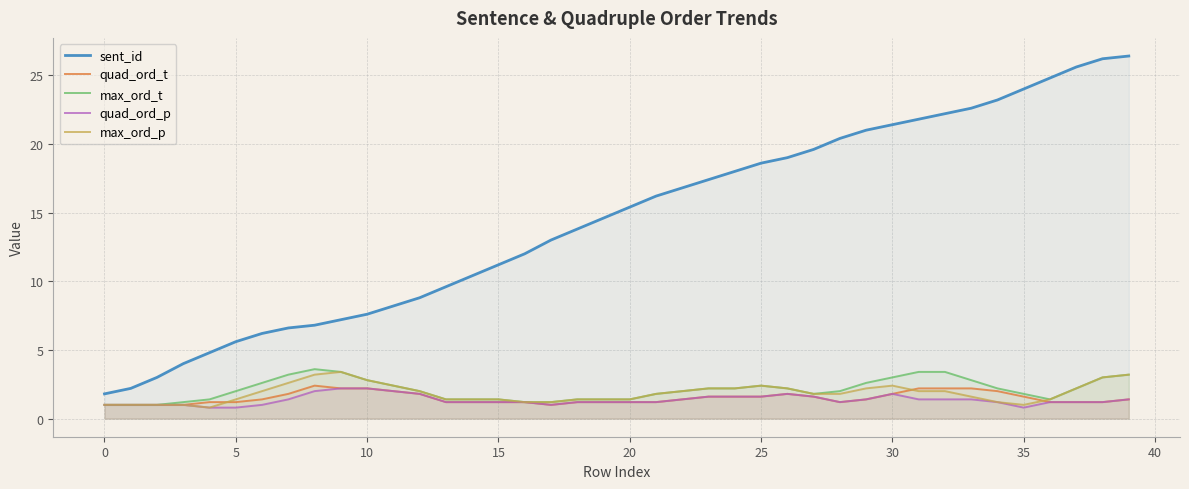

What is the total value across all series at 17?

17.4